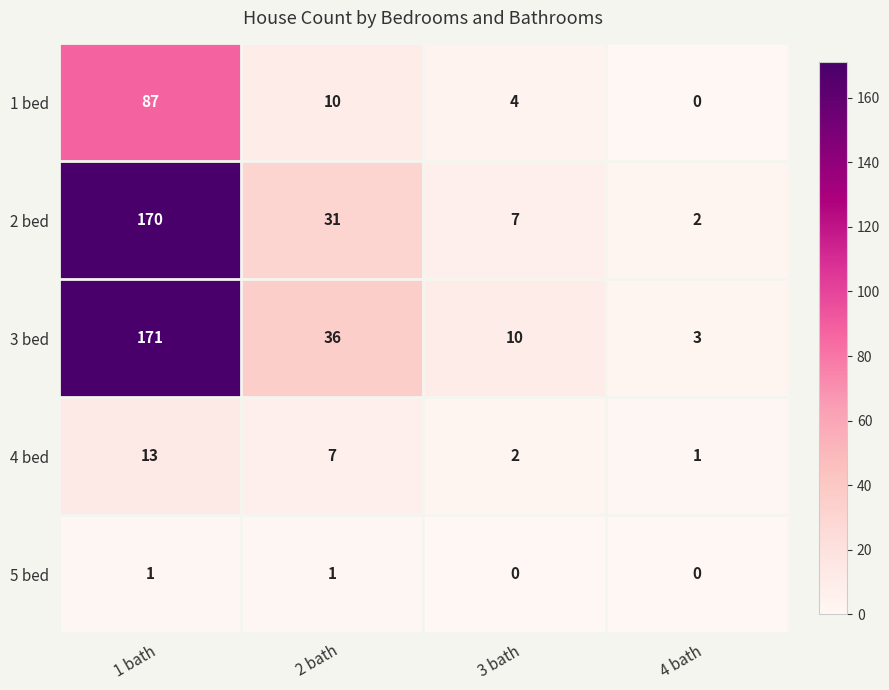

At which category is the sum across all series the highest?

1 bath